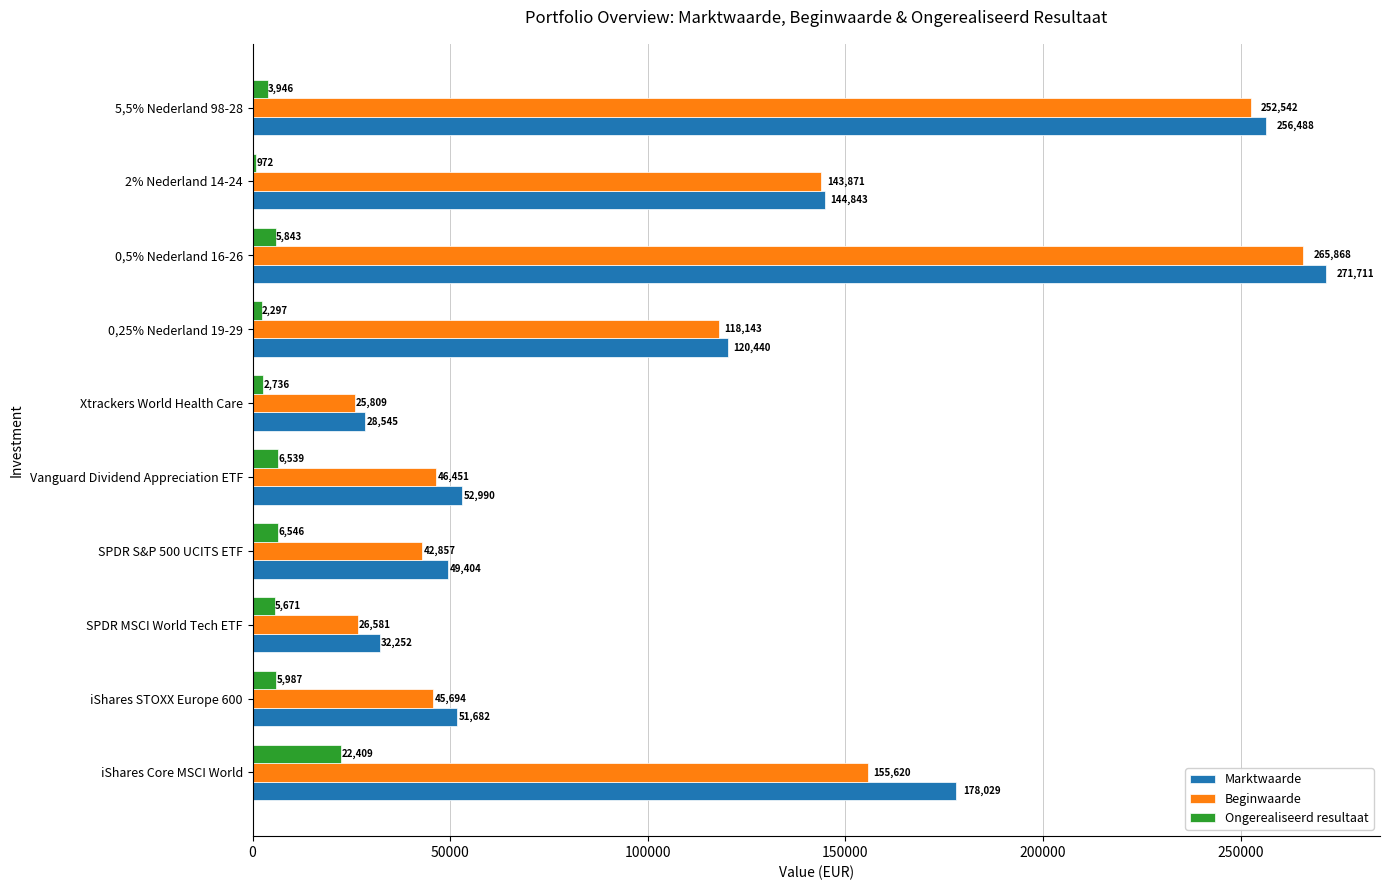

What is the maximum value shown in the chart?

271711